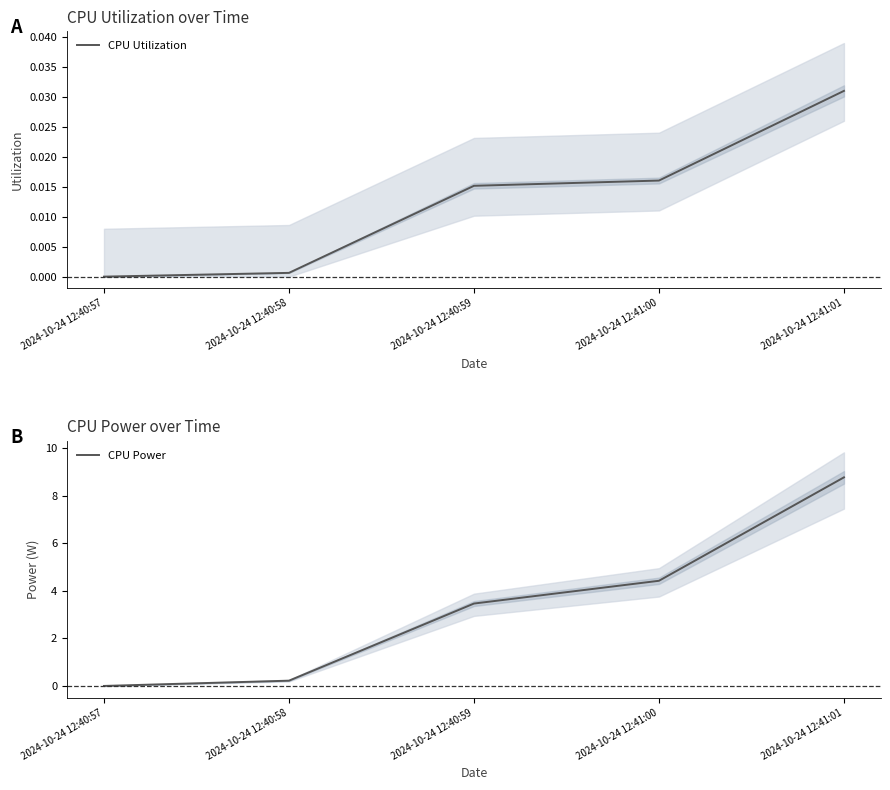

How many values in the CPU Power series are below 3?

2